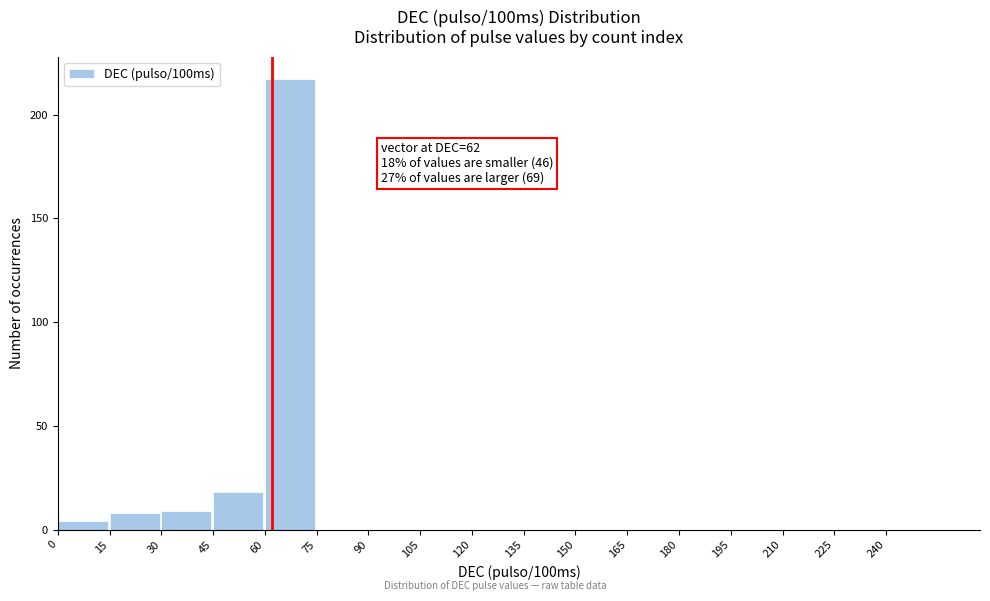

Which range on the x-axis has the tallest bar?

60 to 75